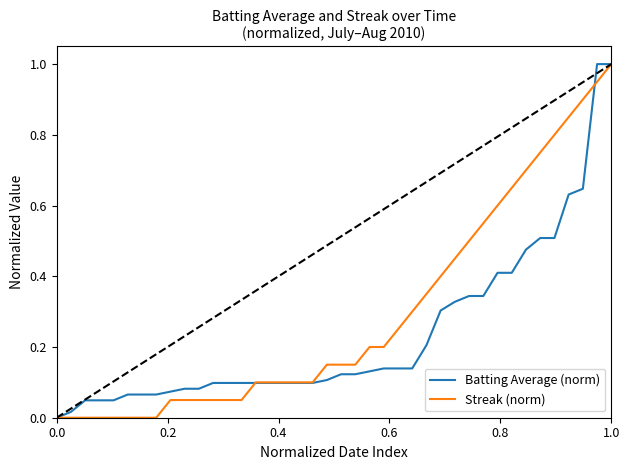

What is the maximum value for Batting Average (norm)?

1.0